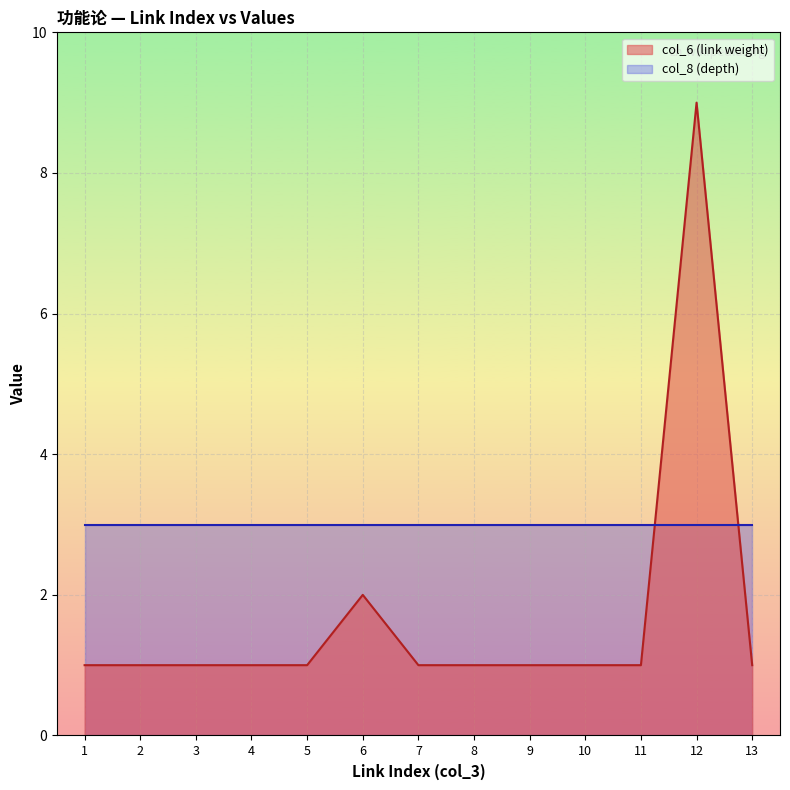

True or false: col_8_values has a value of 5 at 1.

False